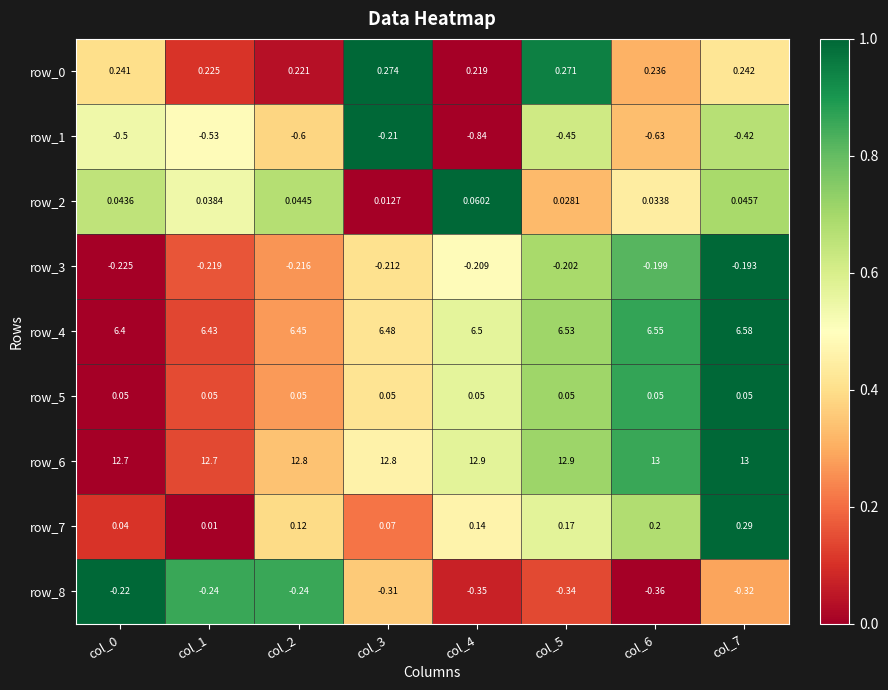

Between col_2 and col_7, which is larger?

col_7